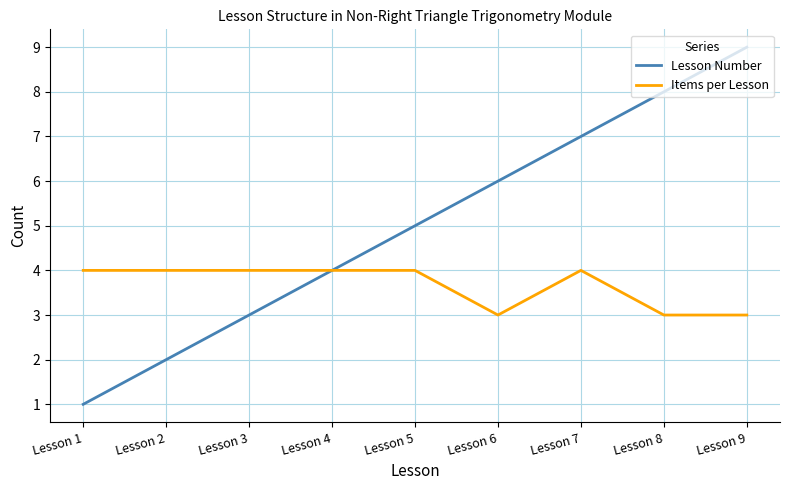

Which series has the widest spread of values?

Lesson Number